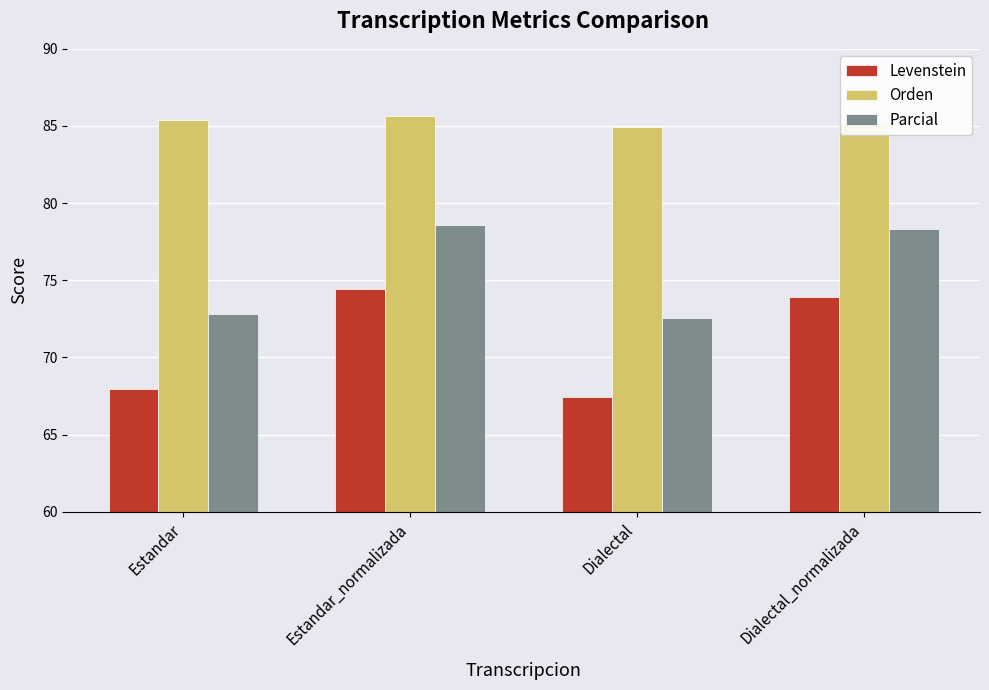

At which category is the sum across all series the highest?

Estandar_normalizada